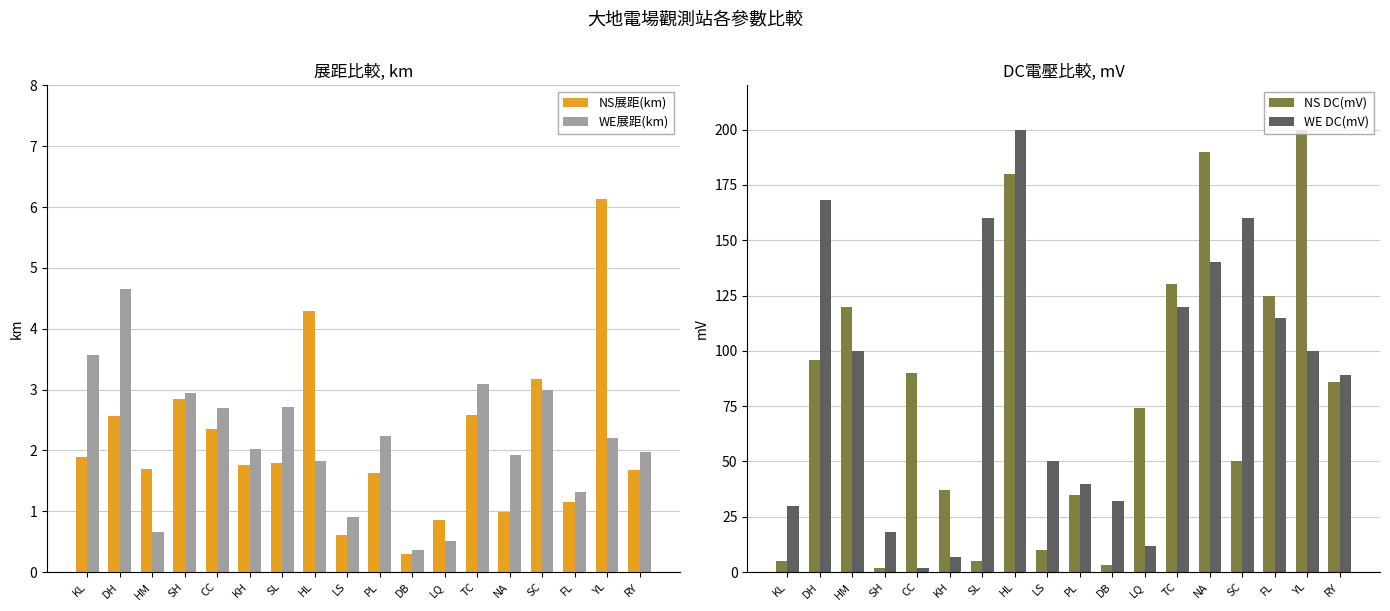

List the series in order of their peak value, lowest first.

WE展距(km), NS展距(km), NS DC(mV), WE DC(mV)